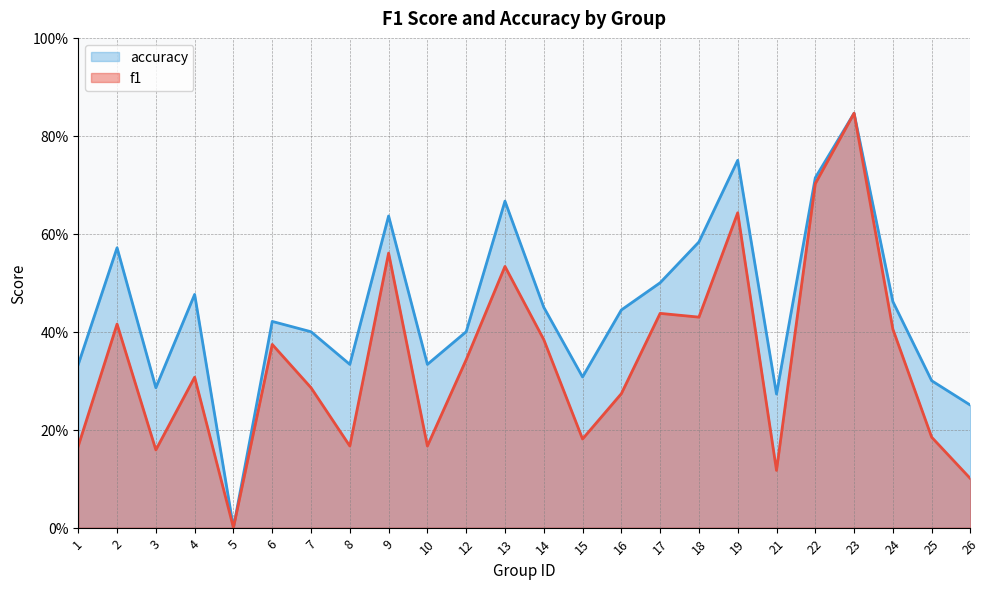

True or false: f1 has a value of 0.2 at 25.

True